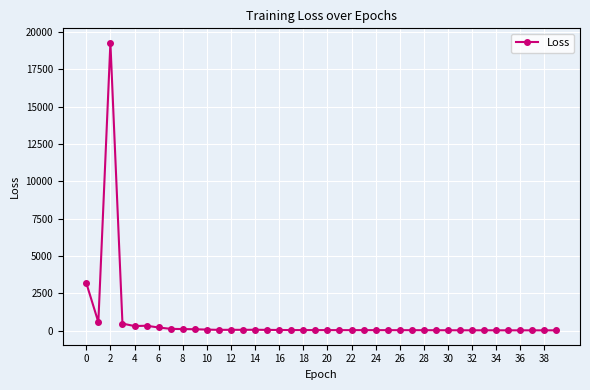

What is the difference between the maximum and second lowest values?

19252.6